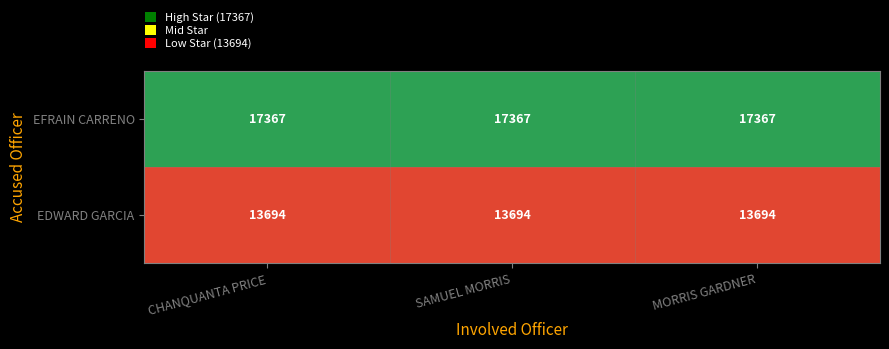

What is the approximate value of EFRAIN CARRENO at SAMUEL MORRIS?

17367